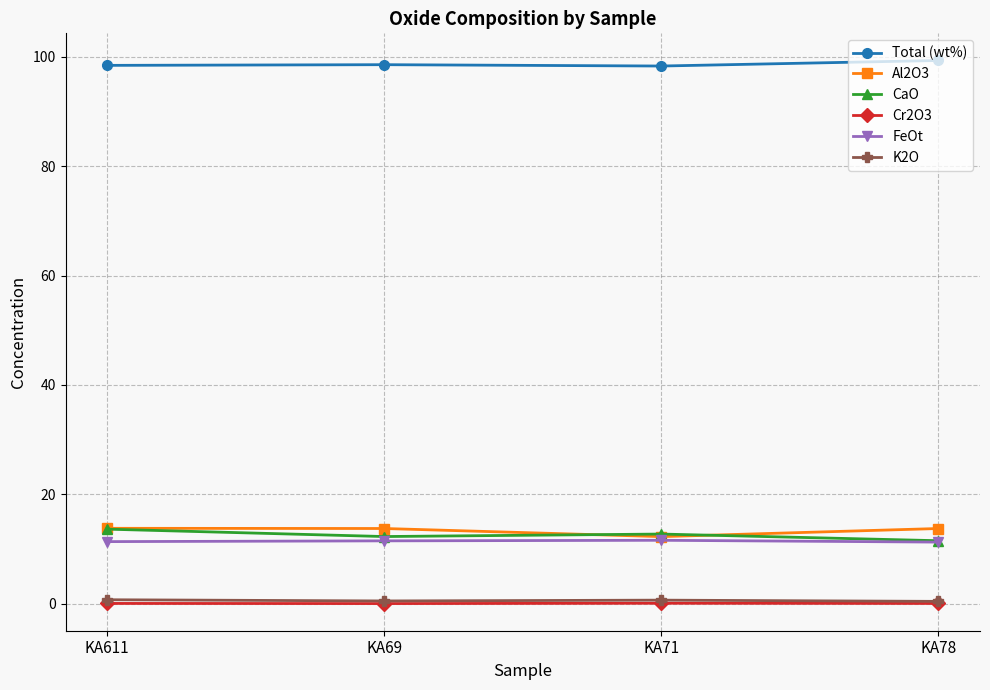

What is the maximum value shown in the chart?

99.3